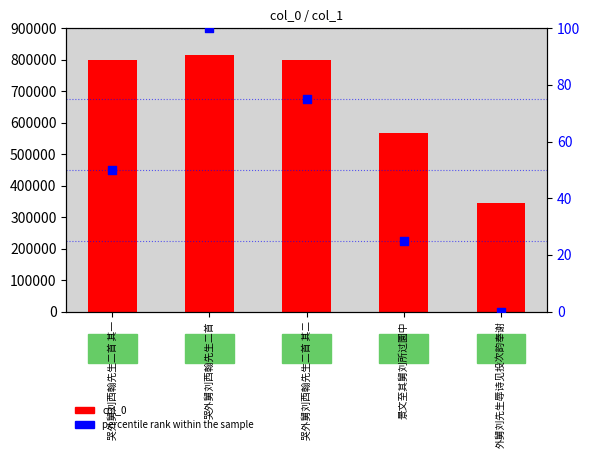

Which series has the widest spread of Y values?

col_0